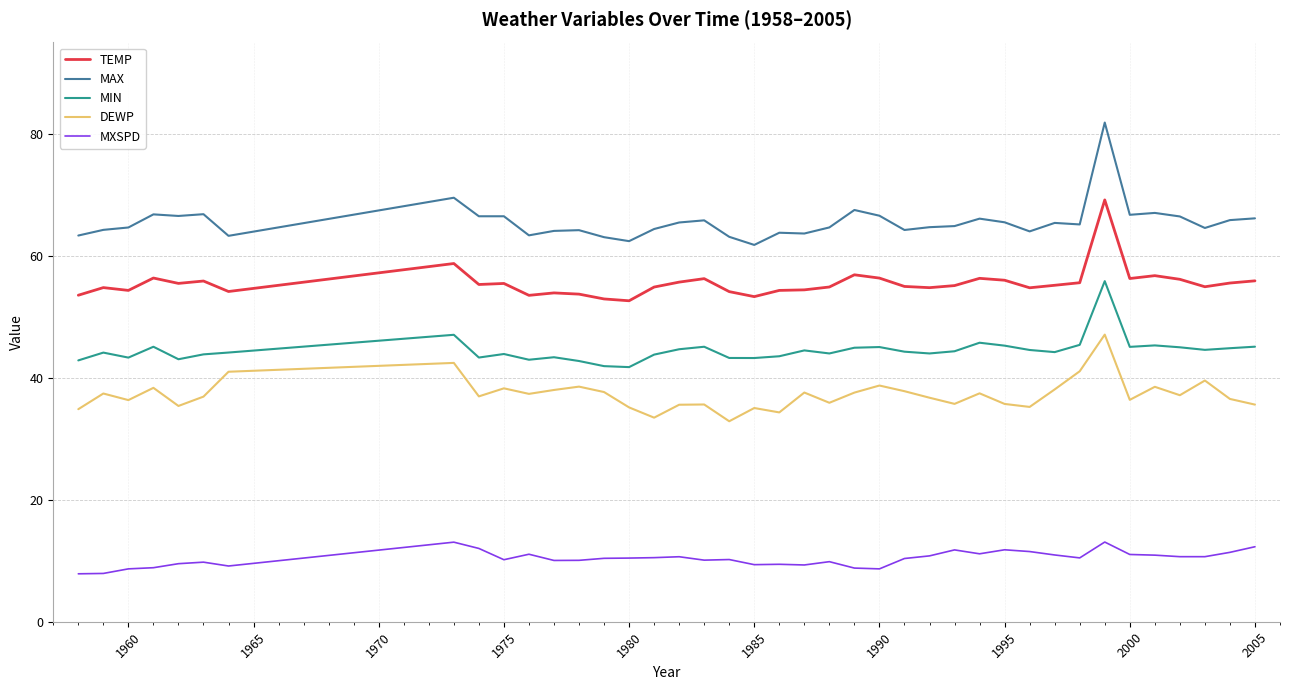

Rank the series by their maximum value, from highest to lowest.

MAX, TEMP, MIN, DEWP, MXSPD